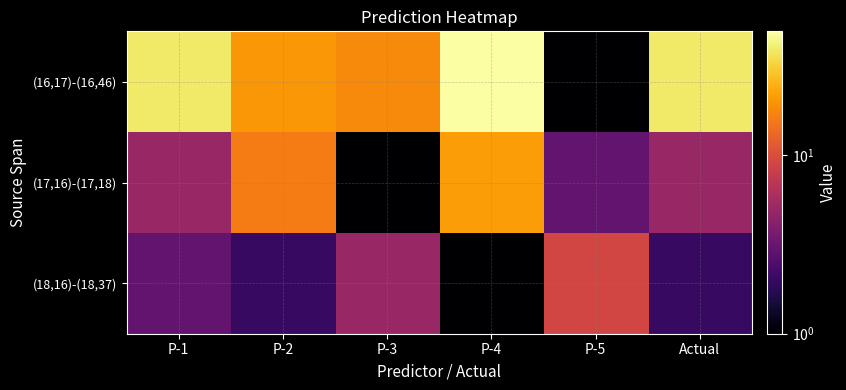

At how many categories does at least one series exceed 31?

3